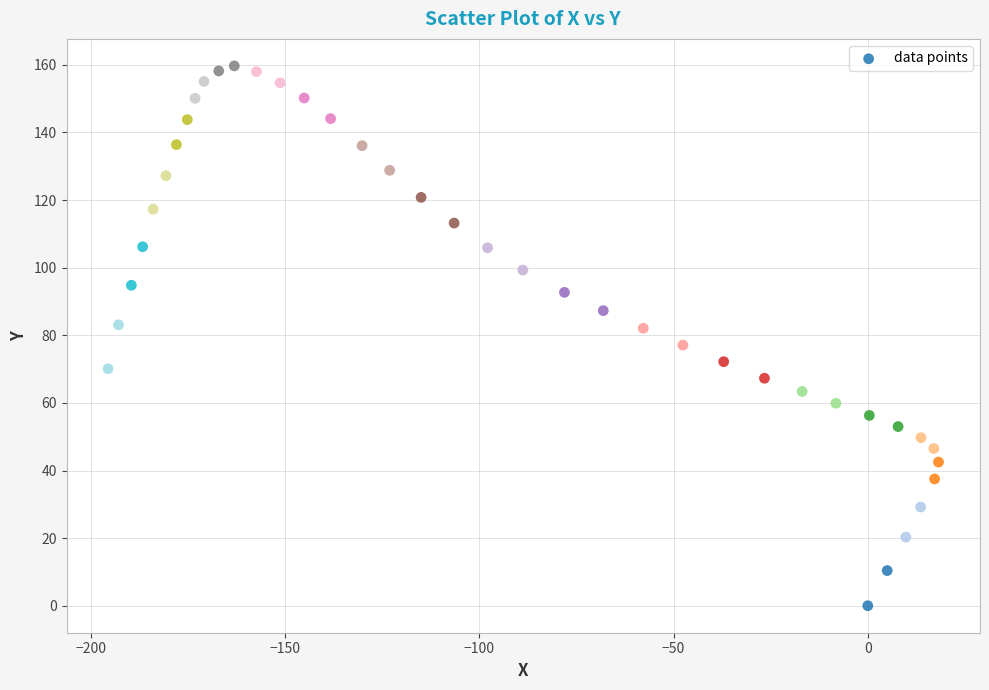

What is the range of X values (max minus min)?

213.8